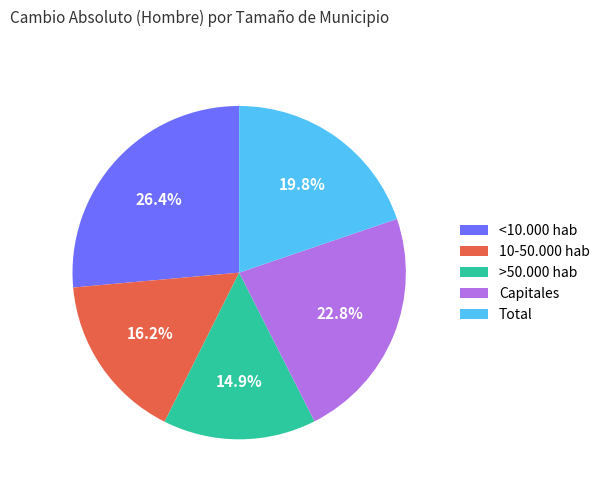

True or false: Total accounts for 20% of the total.

True